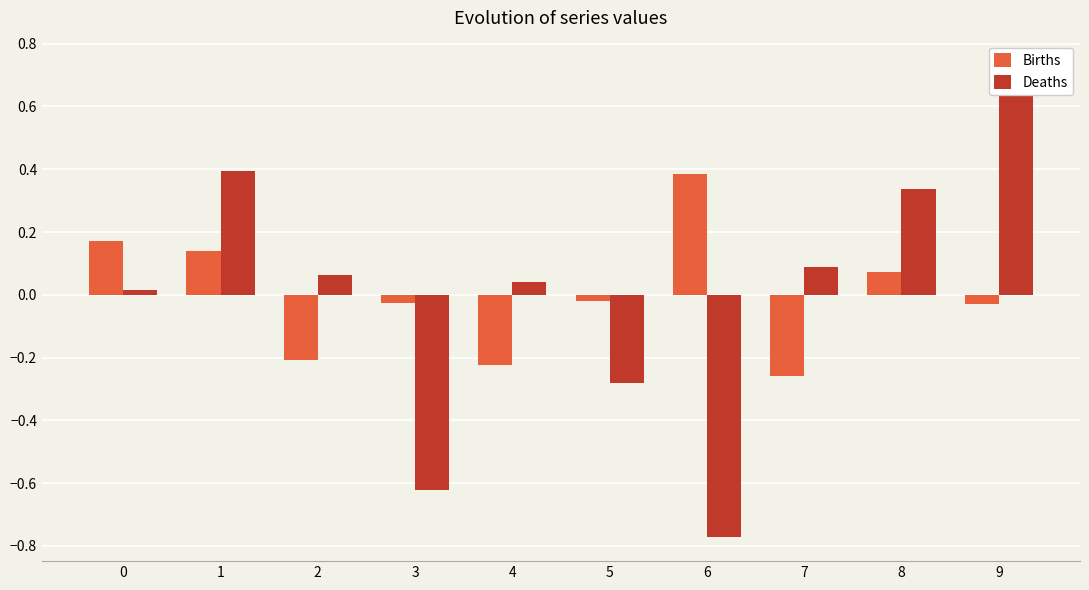

At which label does Deaths reach its minimum?

6